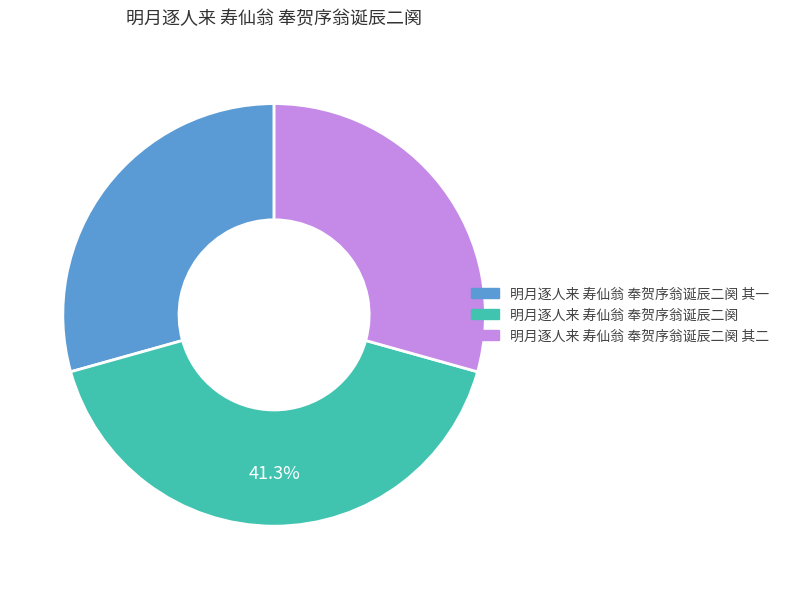

Is there a majority slice in this chart?

No